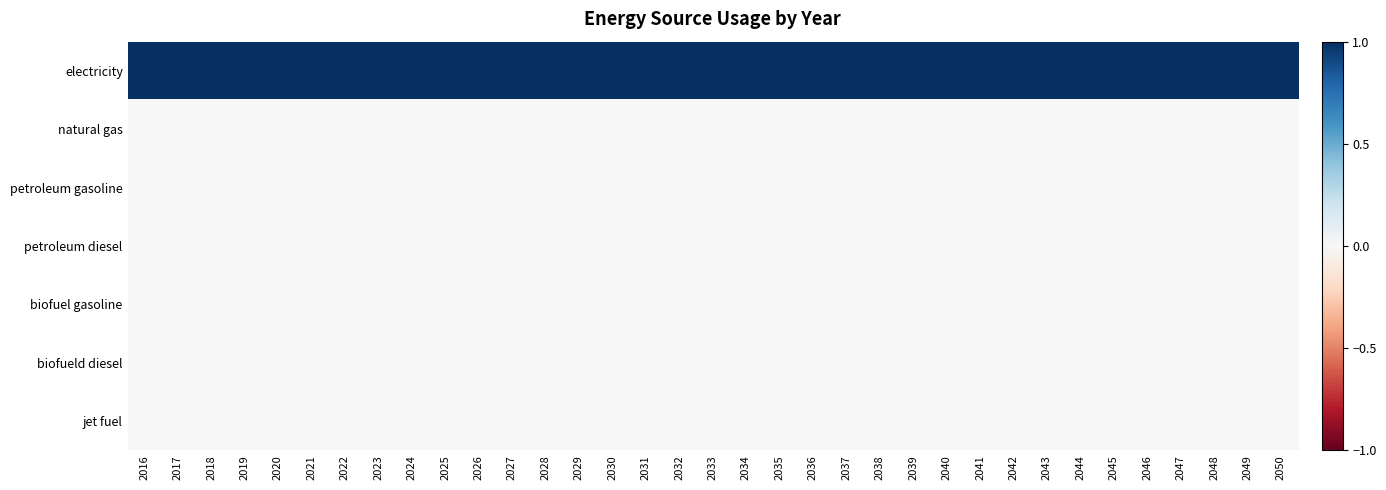

At 2039, list the series in order from smallest to largest.

natural gas, petroleum gasoline, petroleum diesel, biofuel gasoline, biofueld diesel, jet fuel, electricity